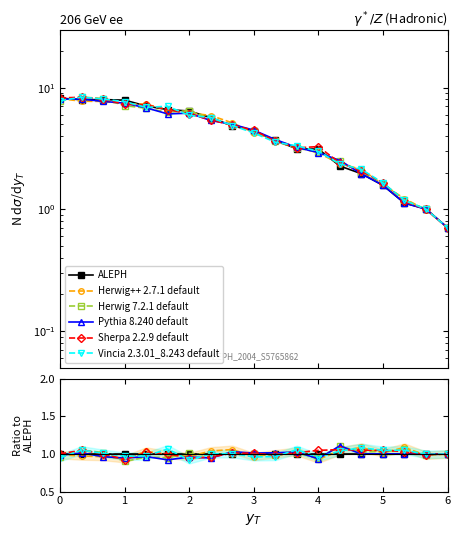

How many times do Herwig++ 2.7.1 default and Vincia 2.3.01_8.243 default cross each other?

9